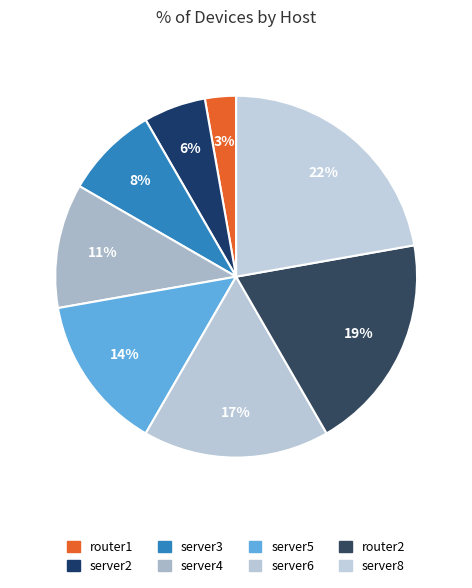

Which slice is the largest?

server8